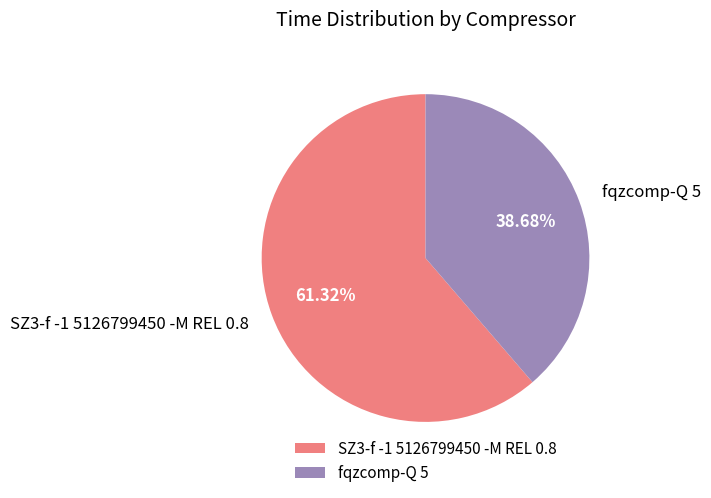

The fqzcomp-Q 5 slice represents 39% of the pie. True or false?

True